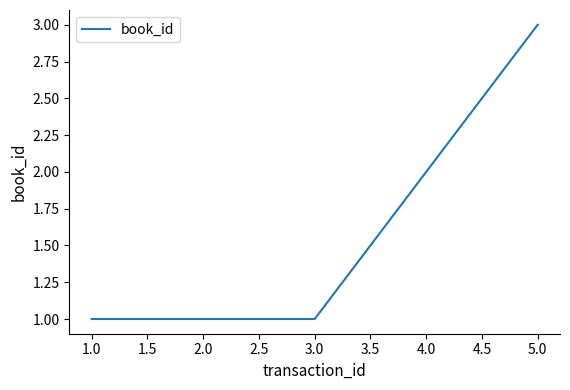

The value at 5.0 is 3. True or false?

True